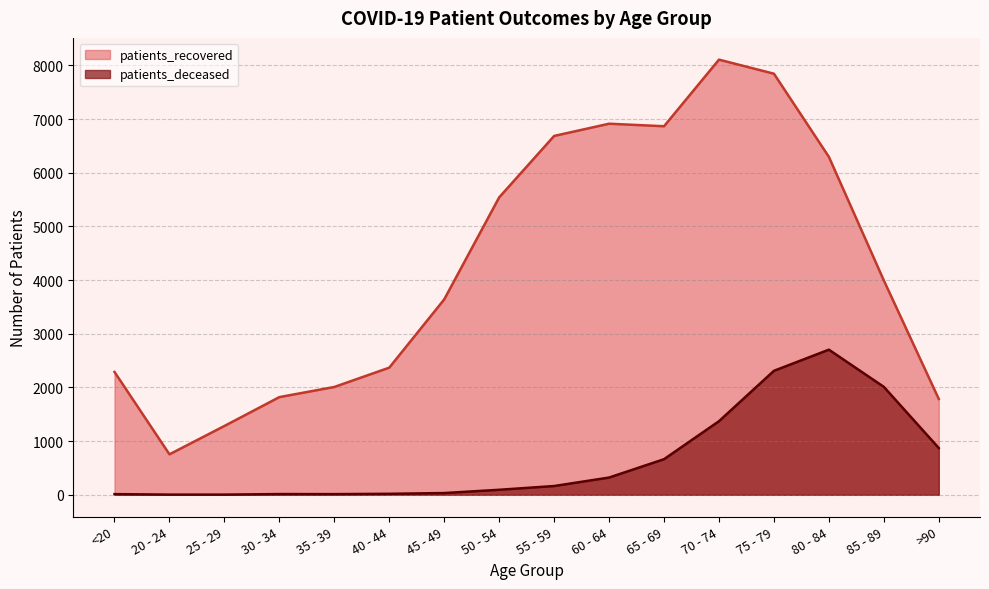

What are all the series names shown in the legend?

patients_recovered, patients_deceased